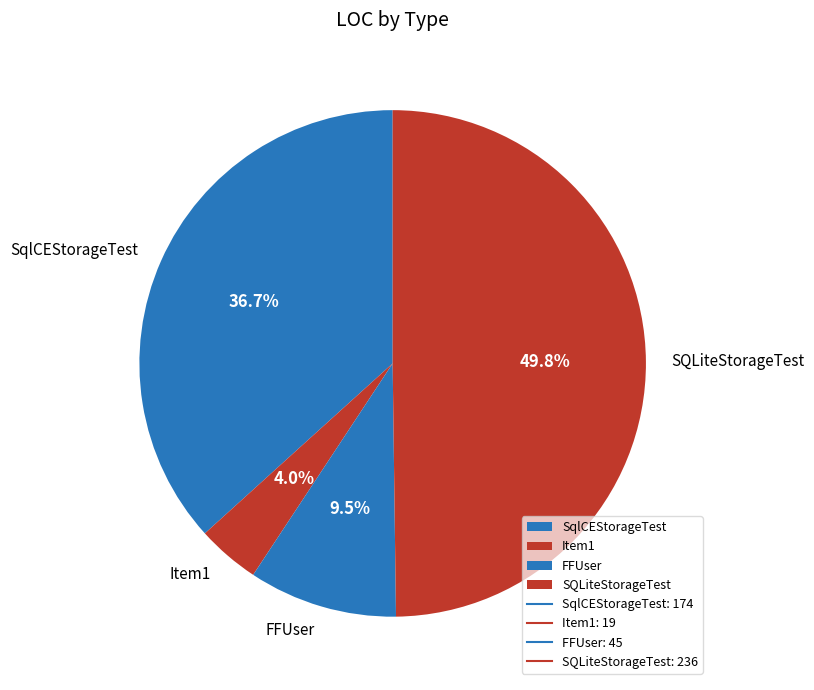

What portion of the pie excludes SqlCEStorageTest?

63.3%